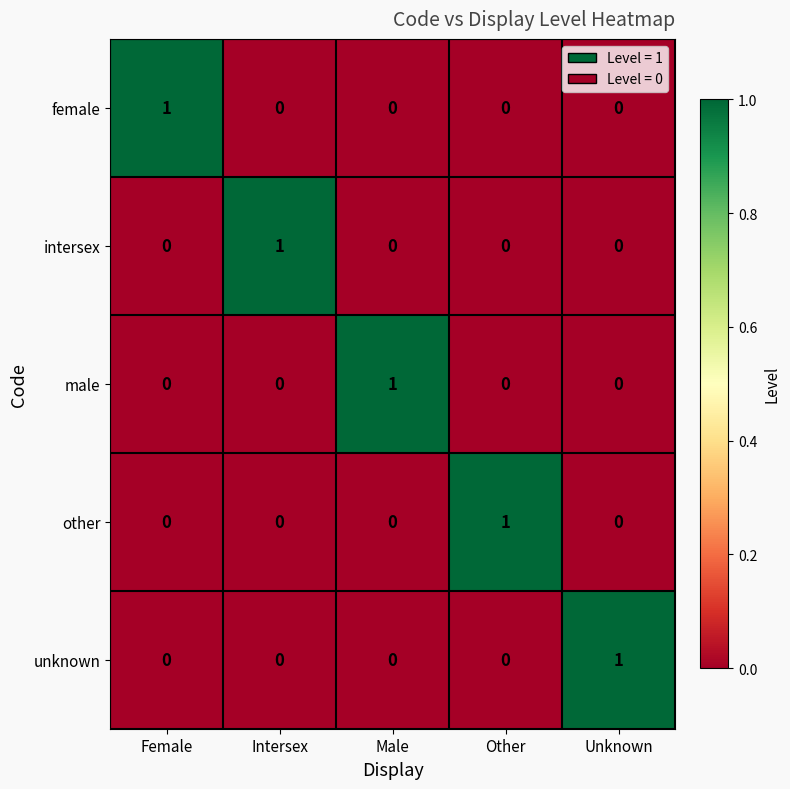

How many values in the male series exceed 0?

1